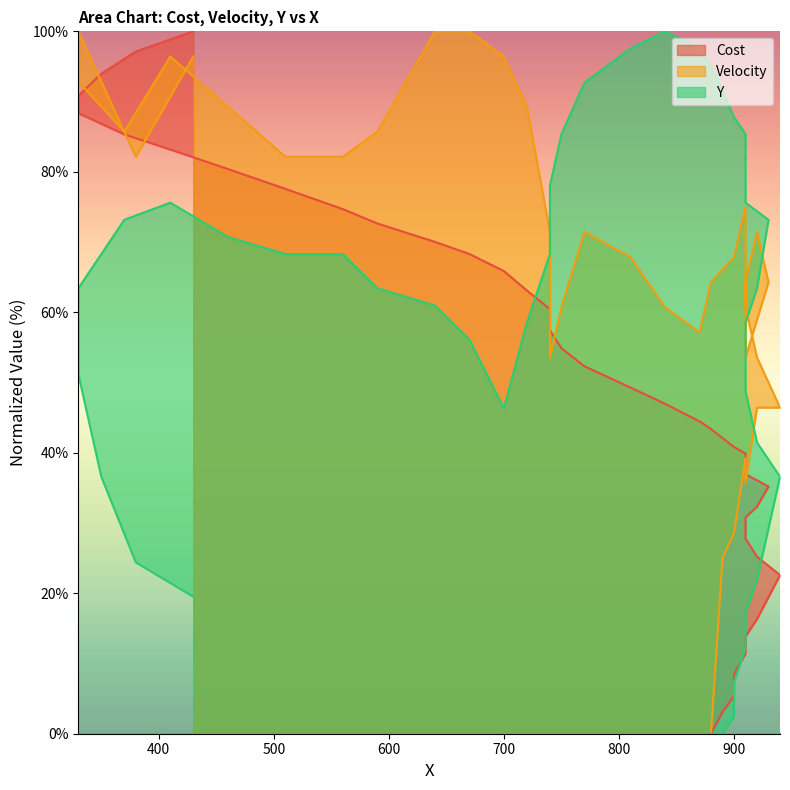

True or false: Cost and Velocity intersect in this chart.

True